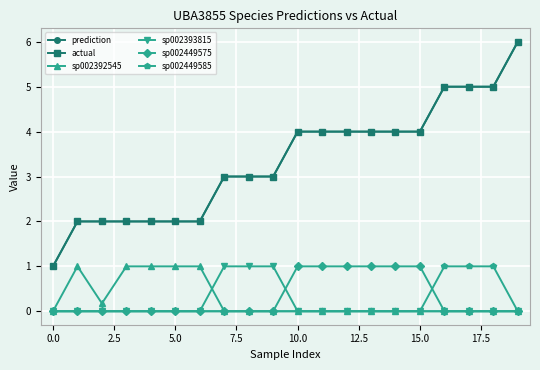

Reading left to right, extract all data points from this chart.

prediction: 1.0	2.0	2.0	2.0	2.0	2.0	2.0	3.0	3.0	3.0	4.0	4.0	4.0	4.0	4.0	4.0	5.0	5.0	5.0	6.0
actual: 1.0	2.0	2.0	2.0	2.0	2.0	2.0	3.0	3.0	3.0	4.0	4.0	4.0	4.0	4.0	4.0	5.0	5.0	5.0	6.0
sp002392545: 0.0	1.0	0.2	1.0	1.0	1.0	1.0	0.0	0.0	0.0	0.0	0.0	0.0	0.0	0.0	0.0	0.0	0.0	0.0	0.0
sp002393815: 0.0	0.0	0.0	0.0	0.0	0.0	0.0	1.0	1.0	1.0	0.0	0.0	0.0	0.0	0.0	0.0	0.0	0.0	0.0	0.0
sp002449575: 0.0	0.0	0.0	0.0	0.0	0.0	0.0	0.0	0.0	0.0	1.0	1.0	1.0	1.0	1.0	1.0	0.0	0.0	0.0	0.0
sp002449585: 0.0	0.0	0.0	0.0	0.0	0.0	0.0	0.0	0.0	0.0	0.0	0.0	0.0	0.0	0.0	0.0	1.0	1.0	1.0	0.0